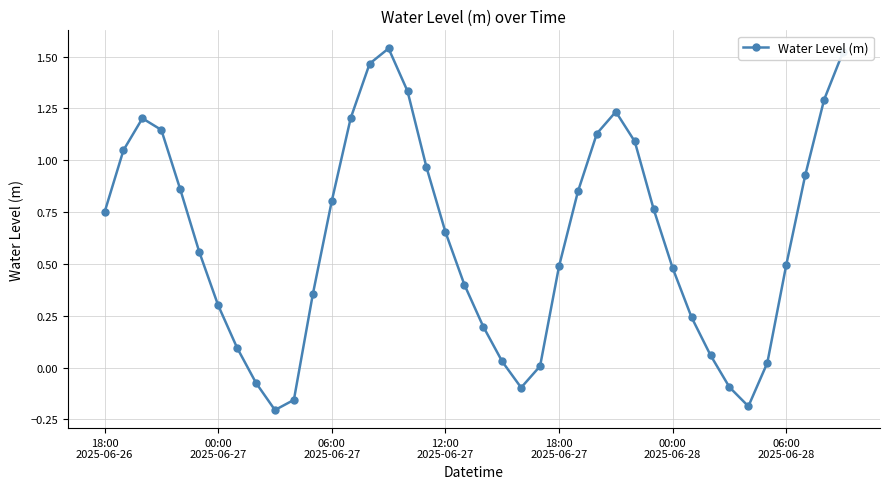

True or false: there are more than 2 points higher than both neighbors.

True